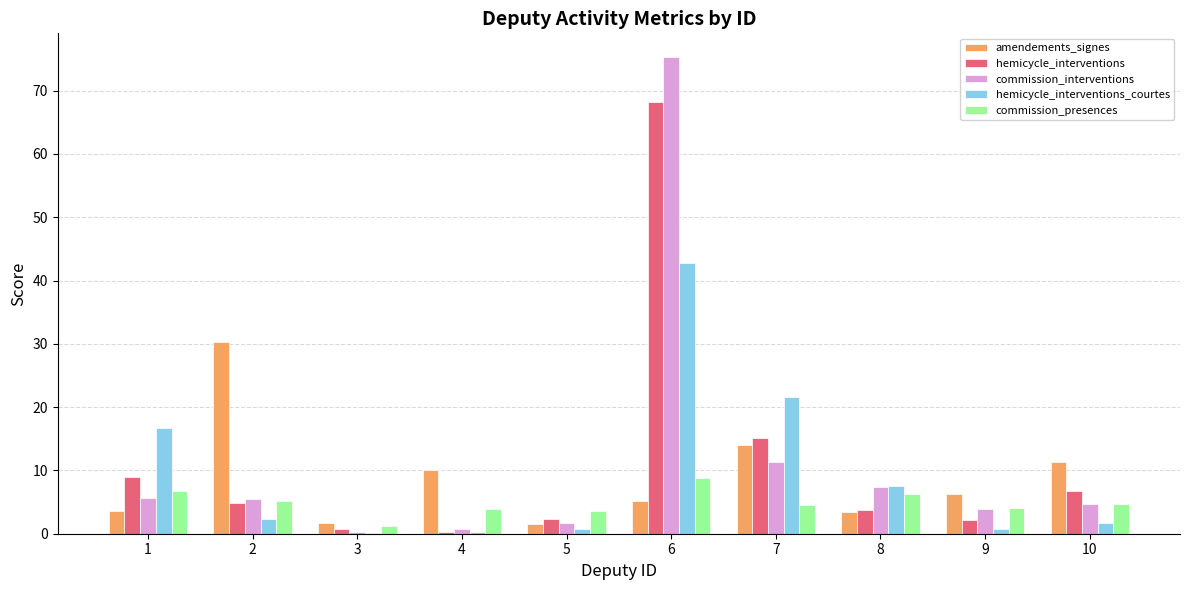

Which label corresponds to the largest value in the chart?

6